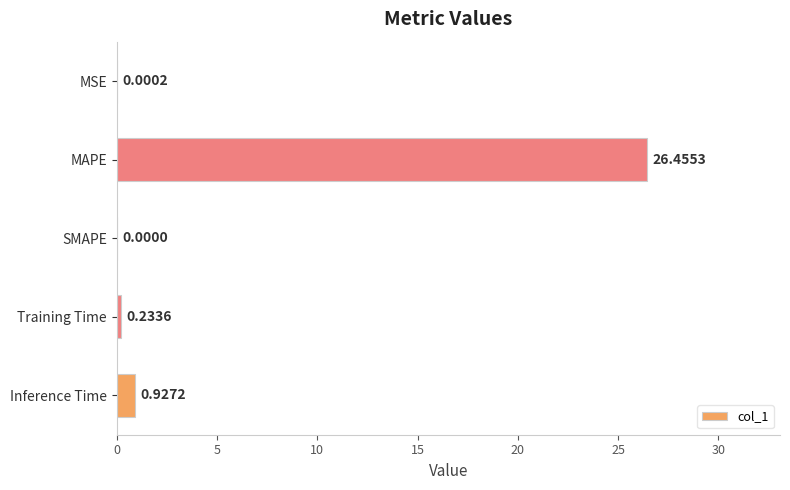

At which label is the value closest to 13?

Inference Time